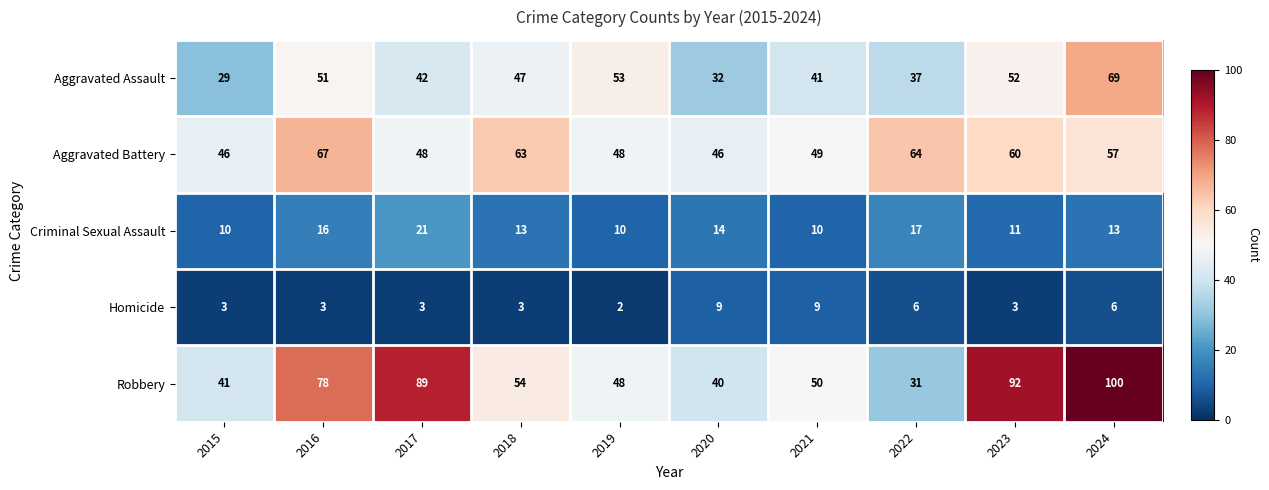

At which label does Robbery reach its minimum?

2022